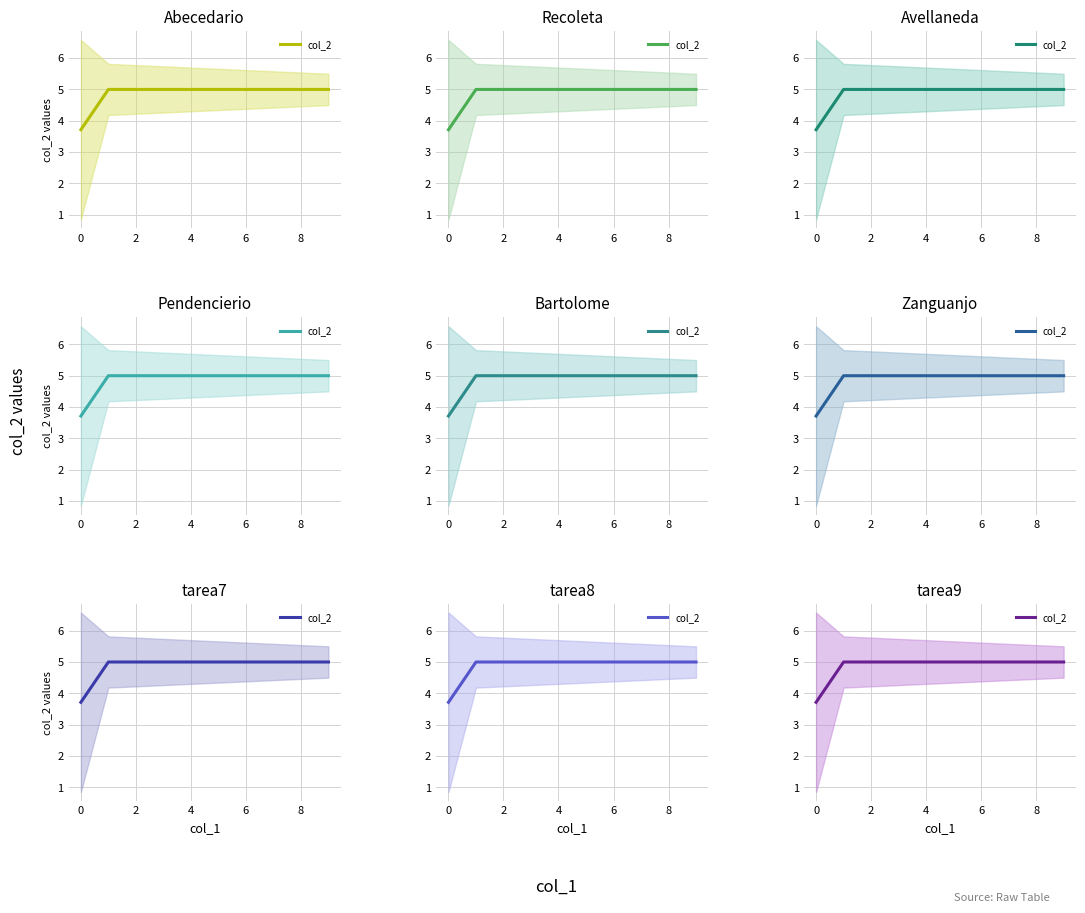

What is the difference between the maximum and minimum values?

1.3